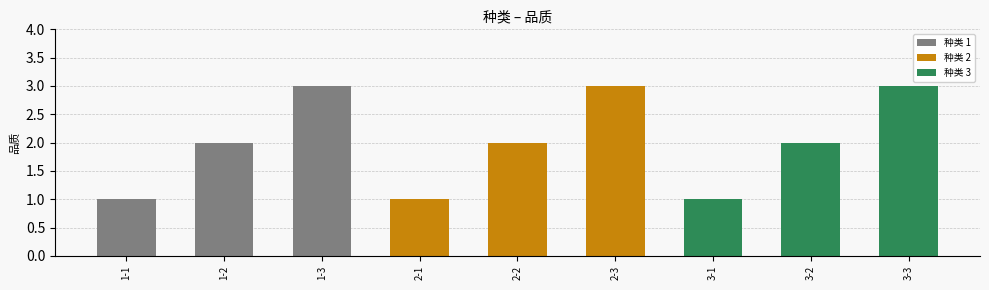

What is the change in value from 1-2 to 3-3?

+1